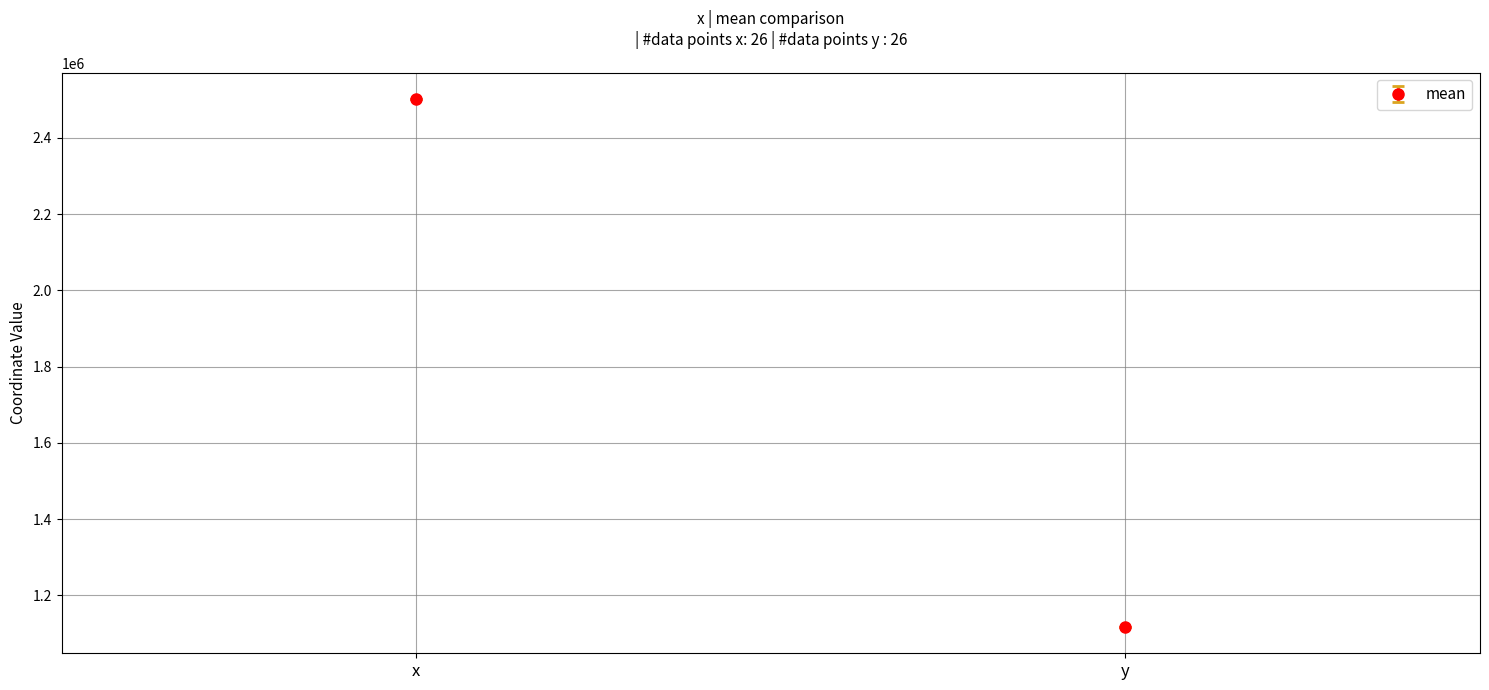

What is the greatest value displayed?

2501271.8